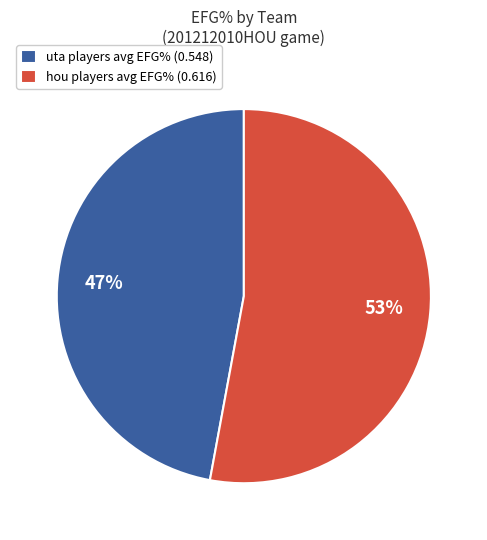

Is there a majority slice in this chart?

Yes